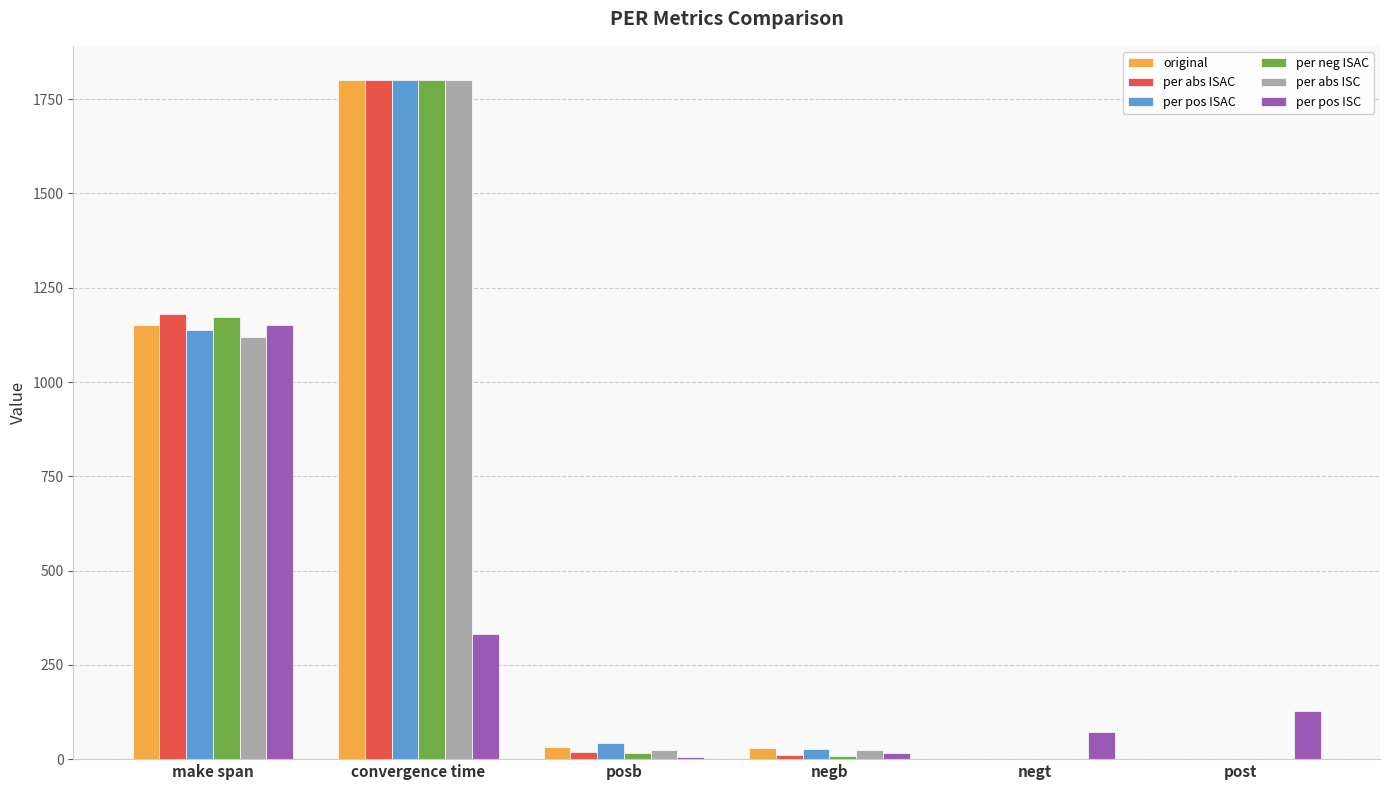

Which series changed the most between make span and negt?

per abs ISAC